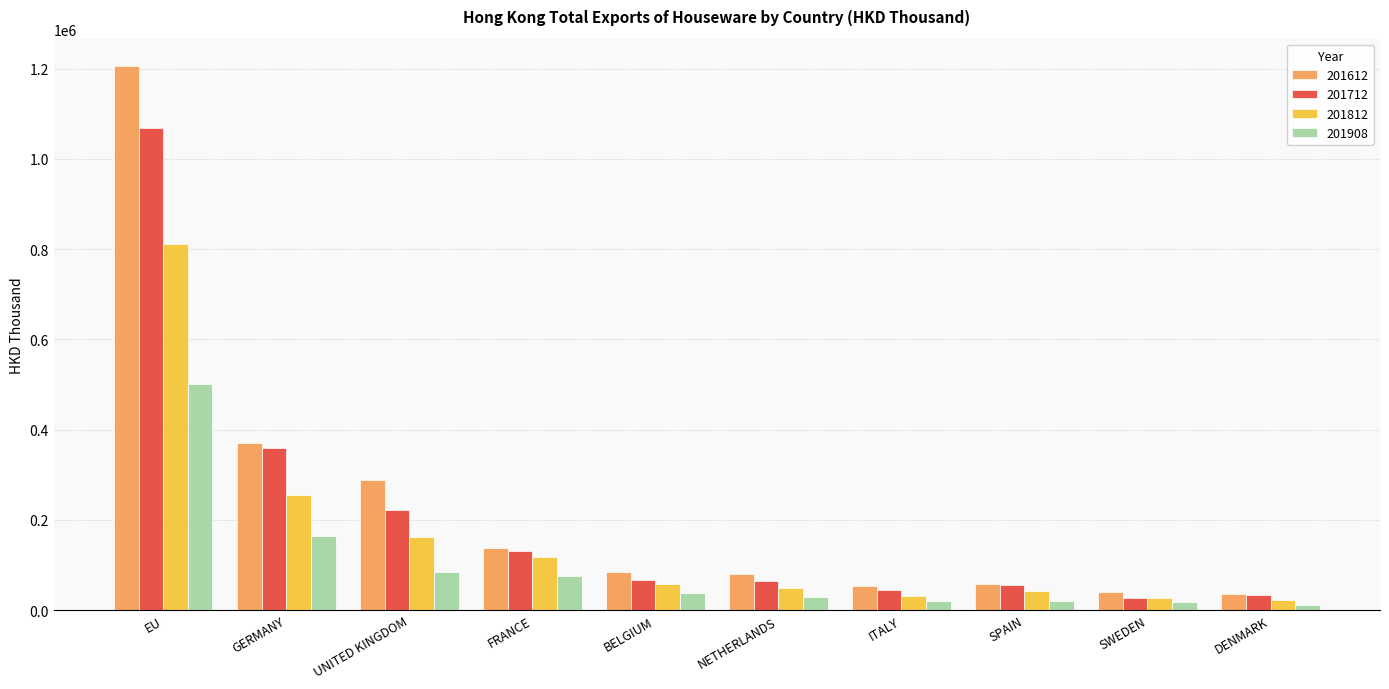

At which label does 201812 first exceed 58348?

EU